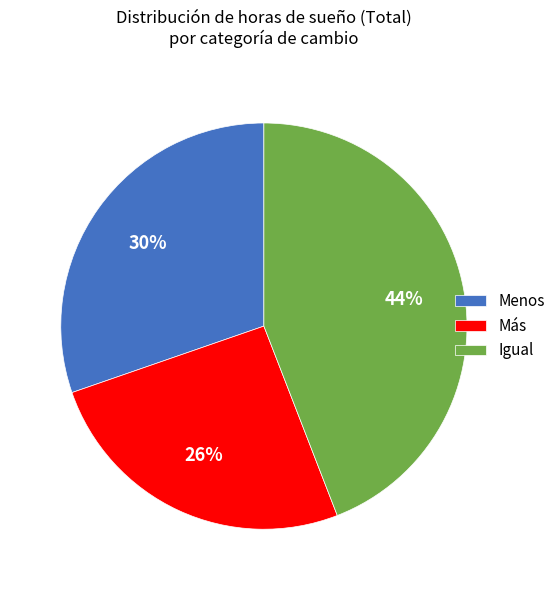

Which category has the biggest portion of the pie?

Igual